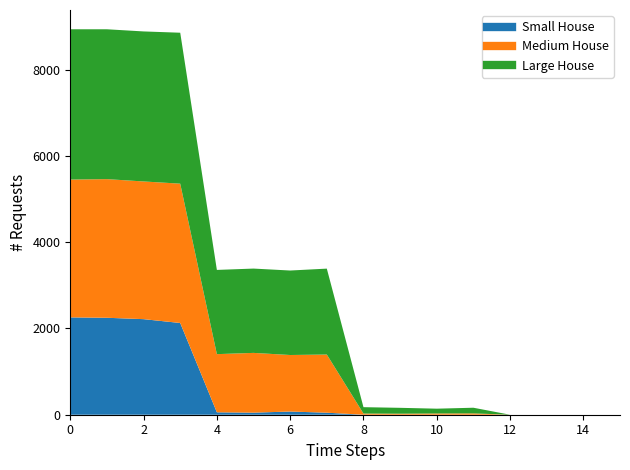

What are all the series names shown in the legend?

Small House, Medium House, Large House